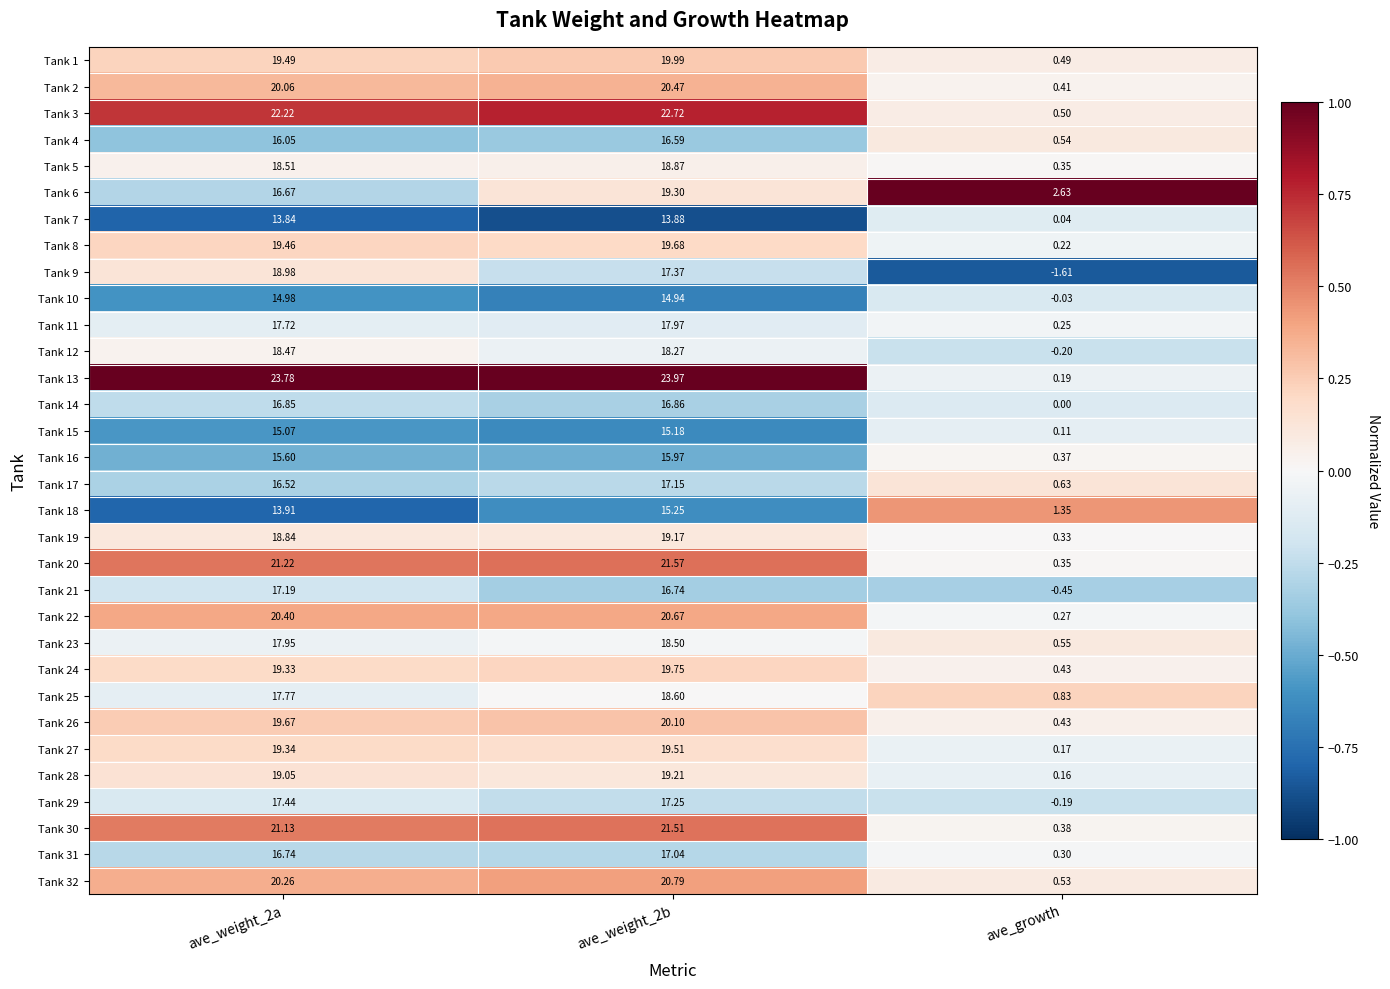

Which category has the lowest value across all series?

ave_growth